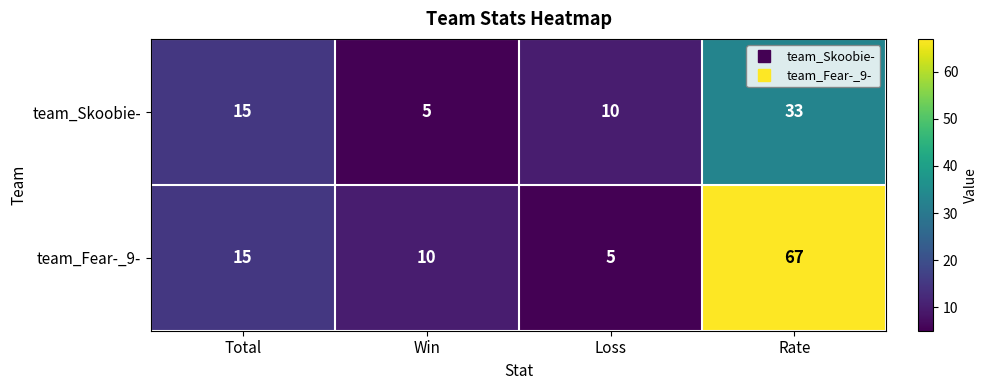

How many data points in team_Fear-_9- are less than 15?

2